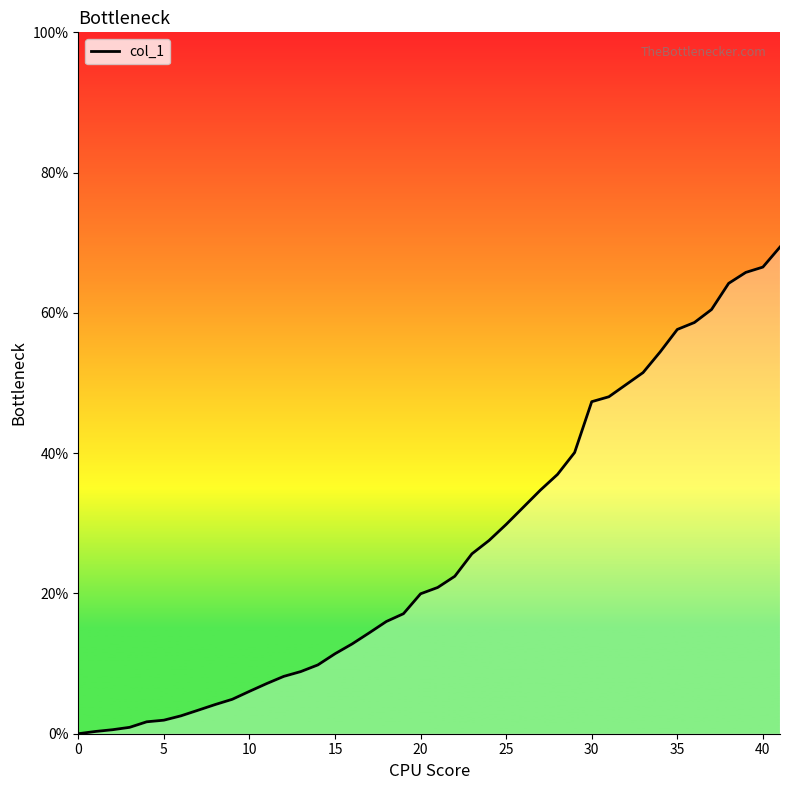

Does the chart display data point markers on the line(s)?

No